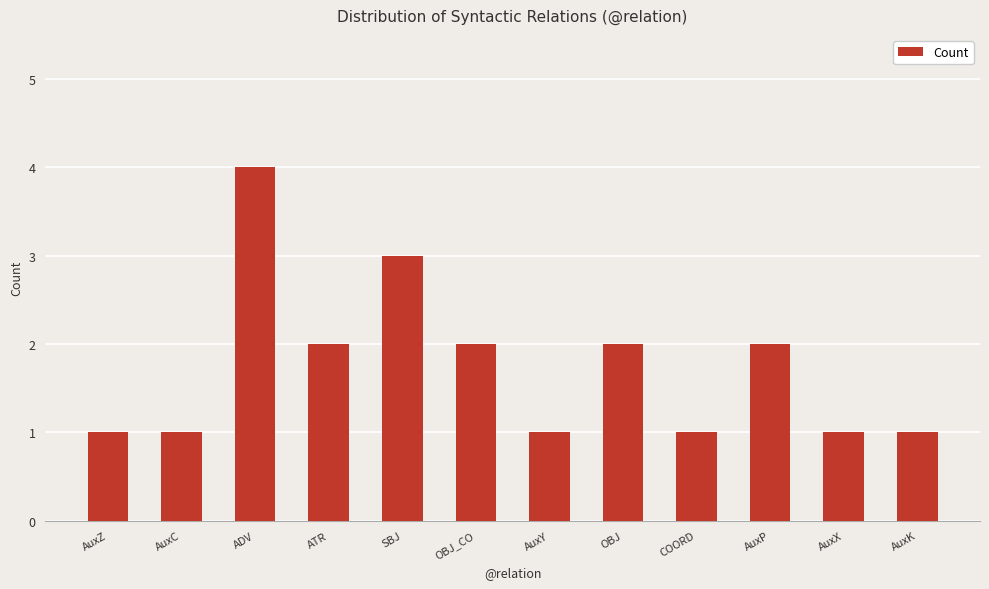

What is the value of the 1st bar from the left?

1